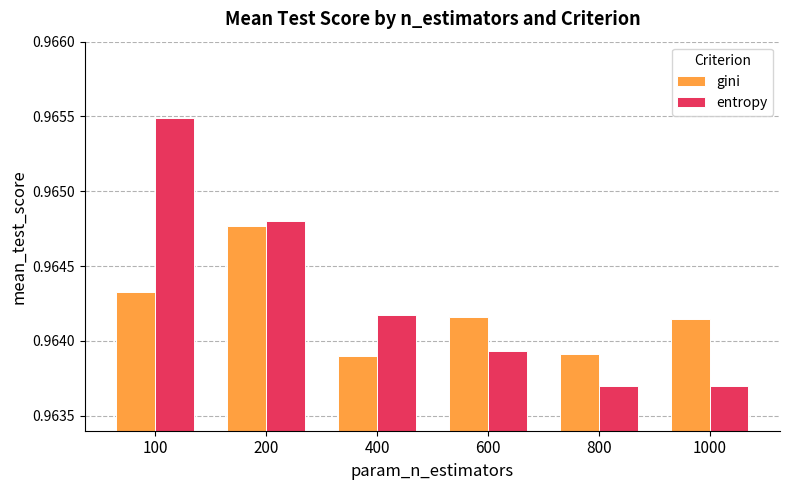

The entropy series shows 1.5 at 600. True or false?

False